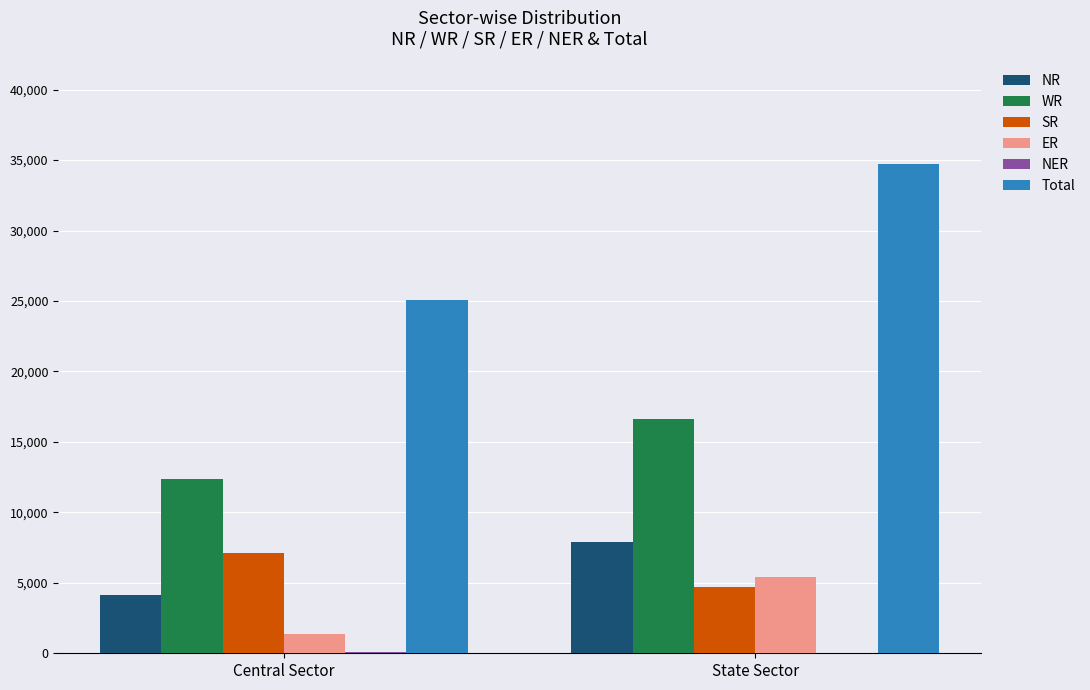

What is the sum of the Total values at State Sector and Central Sector?

59747